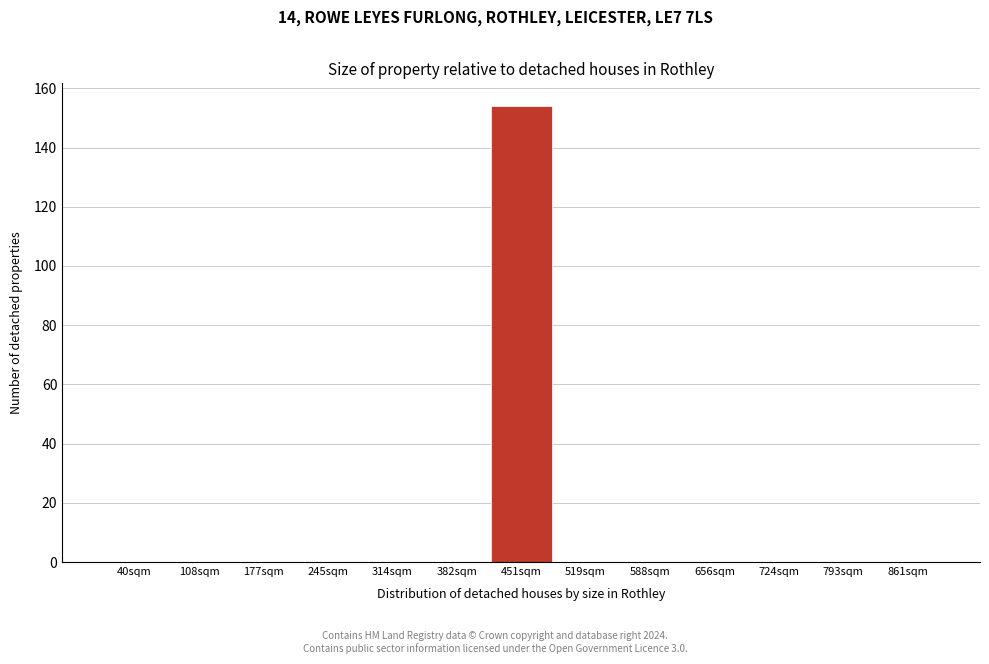

Reading left to right, list all the values displayed in this chart.

40sqm=0	108sqm=0	177sqm=0	245sqm=0	314sqm=0	382sqm=0	451sqm=154	519sqm=0	588sqm=0	656sqm=0	724sqm=0	793sqm=0	861sqm=0